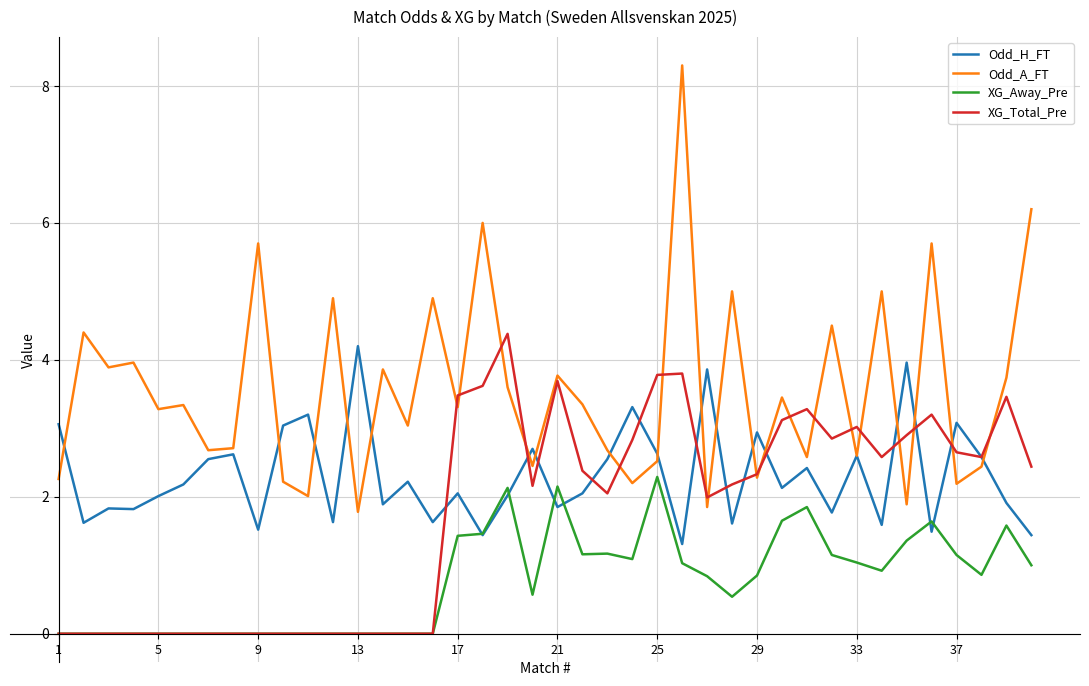

How many lines are shown in the chart?

4